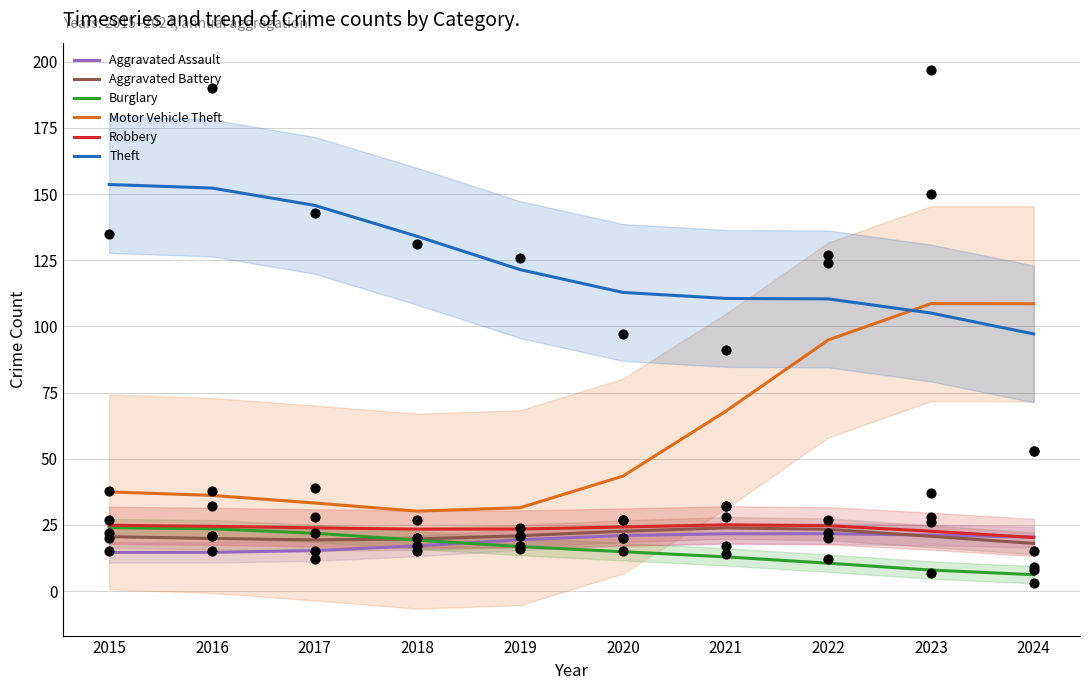

What is the total value across all series at 2020?

239.0